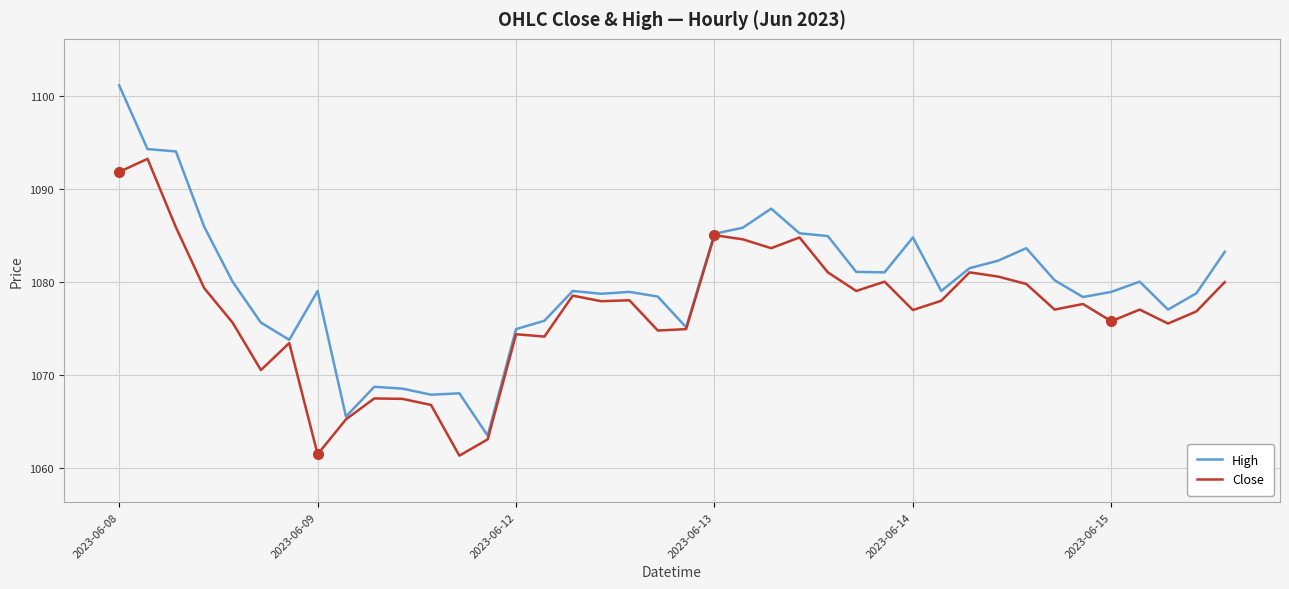

In High, how many points are lower than both neighbors (excluding endpoints)?

10